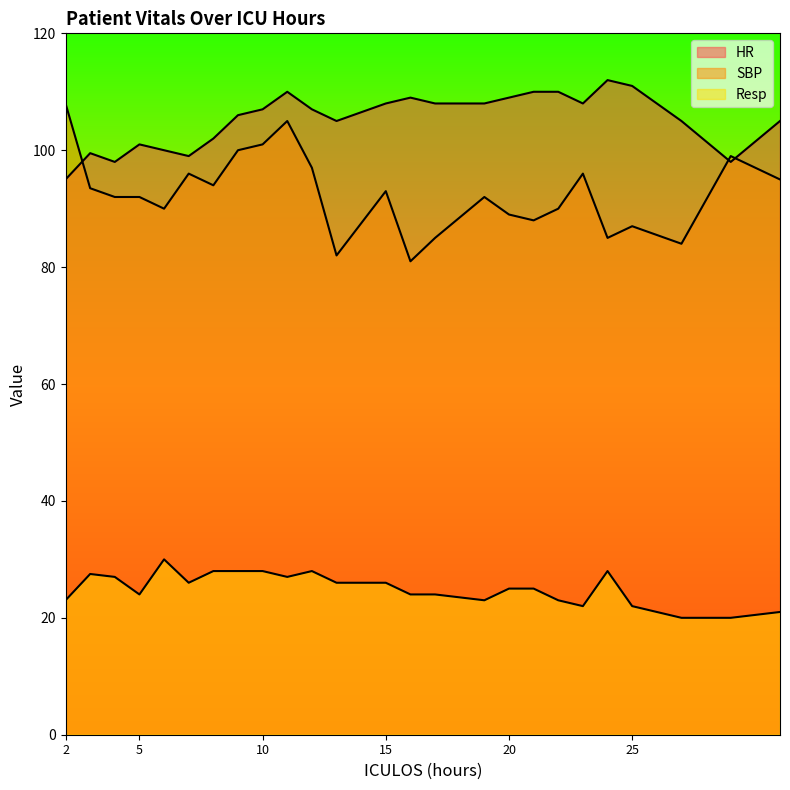

What is the minimum value for SBP?

81.0